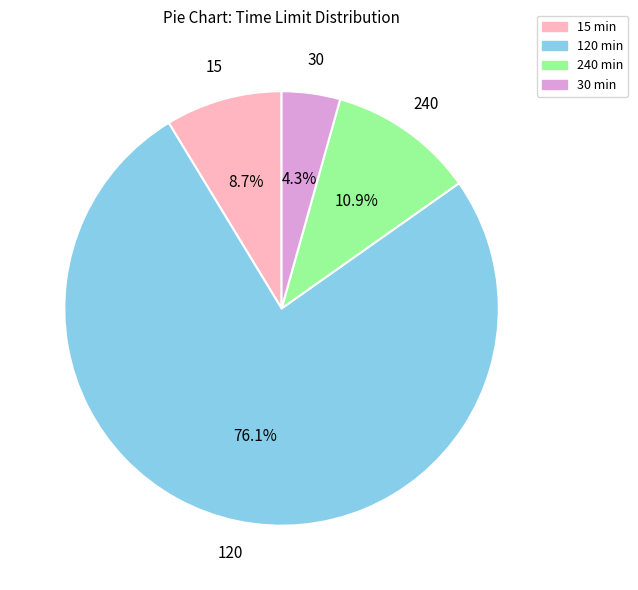

What portion of the pie excludes 120?

23.9%